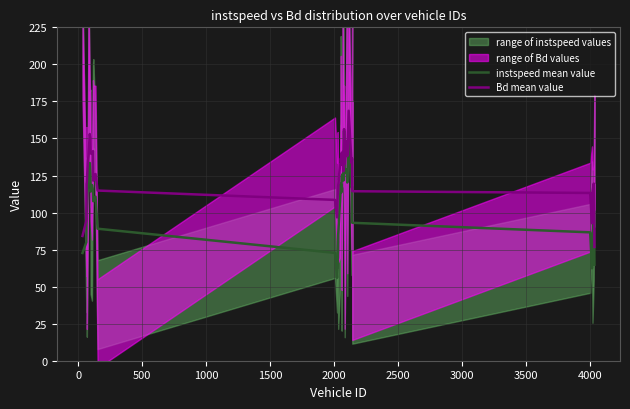

True or false: Bd mean value and instspeed mean value cross at least once.

False